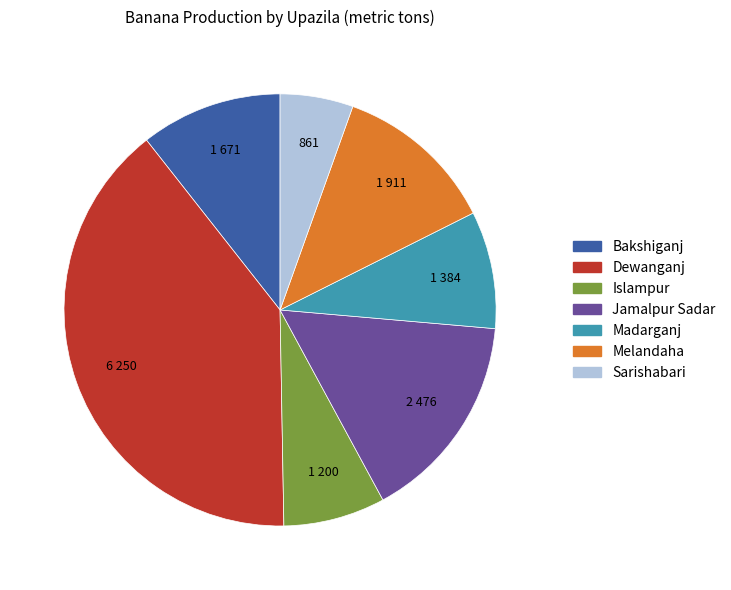

What is the smallest slice in the pie chart?

Sarishabari